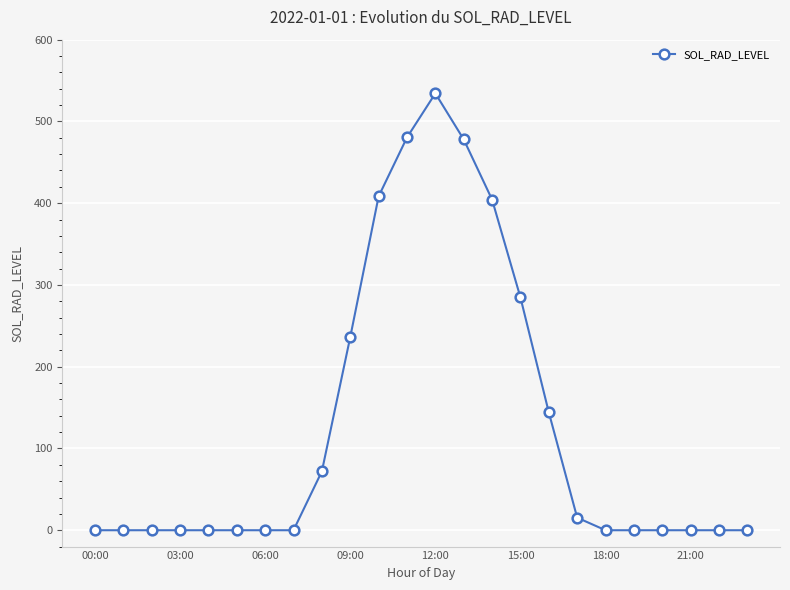

What is the sum of all values?

3057.9